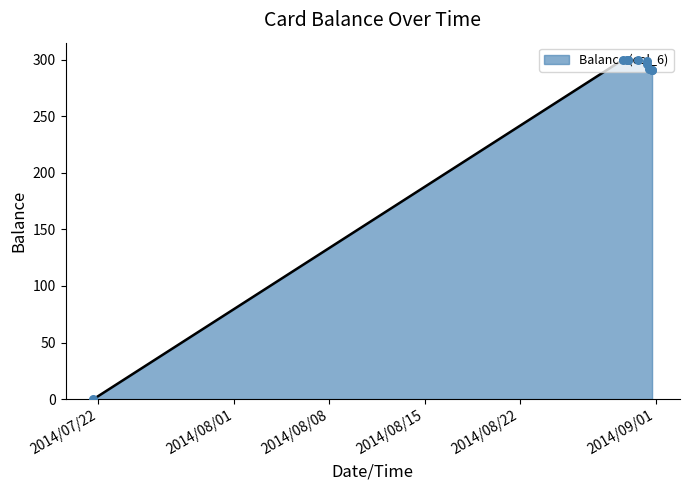

What is the maximum value shown in the chart?

300.0